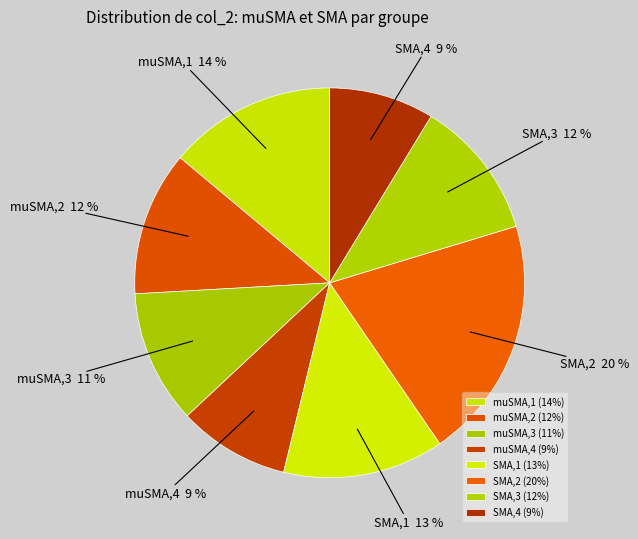

To the nearest percent, what is the average slice percentage?

12%